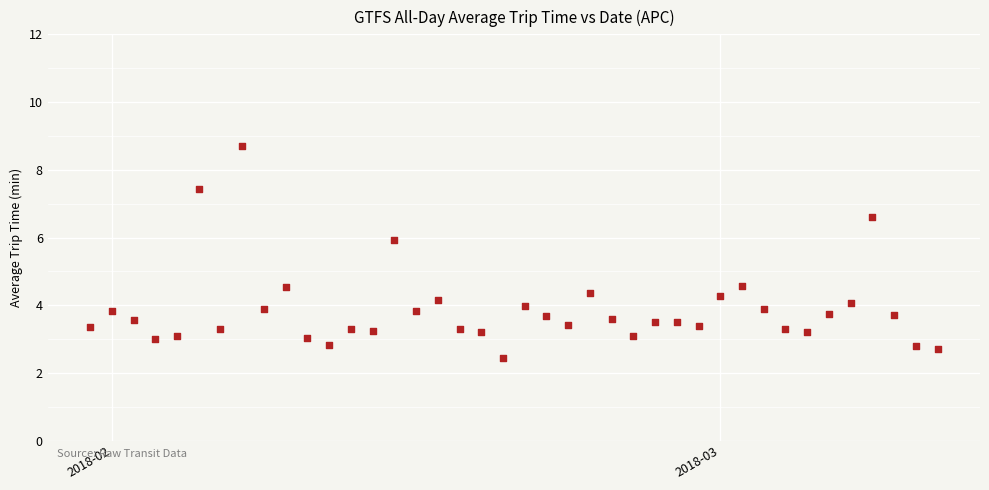

What is the range of Y values (max minus min)?

6.3